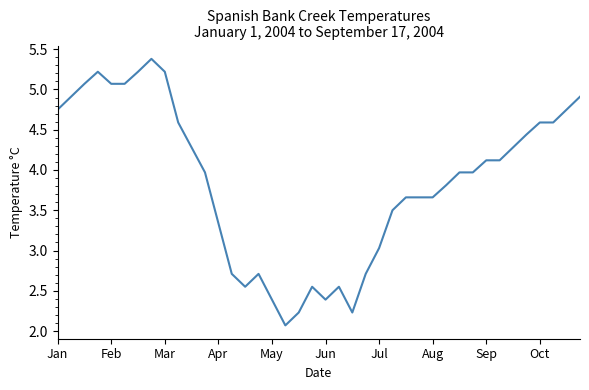

What is the minimum value shown in the chart?

2.1